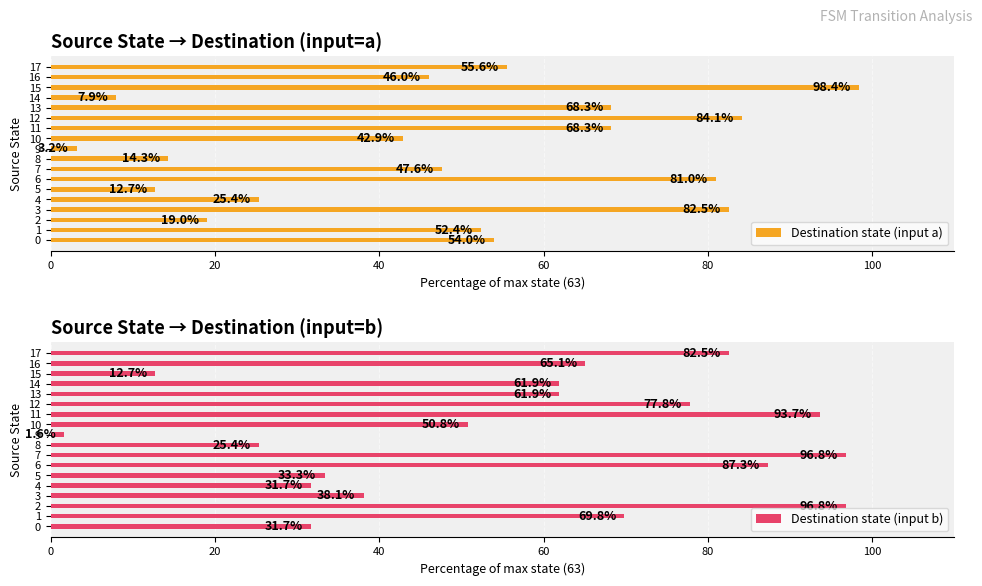

Reading left to right, list all the values displayed in this chart.

Destination state (input a): 54.0	52.4	19.0	82.5	25.4	12.7	81.0	47.6	14.3	3.2	42.9	68.3	84.1	68.3	7.9	98.4	46.0	55.6
Destination state (input b): 31.7	69.8	96.8	38.1	31.7	33.3	87.3	96.8	25.4	1.6	50.8	93.7	77.8	61.9	61.9	12.7	65.1	82.5